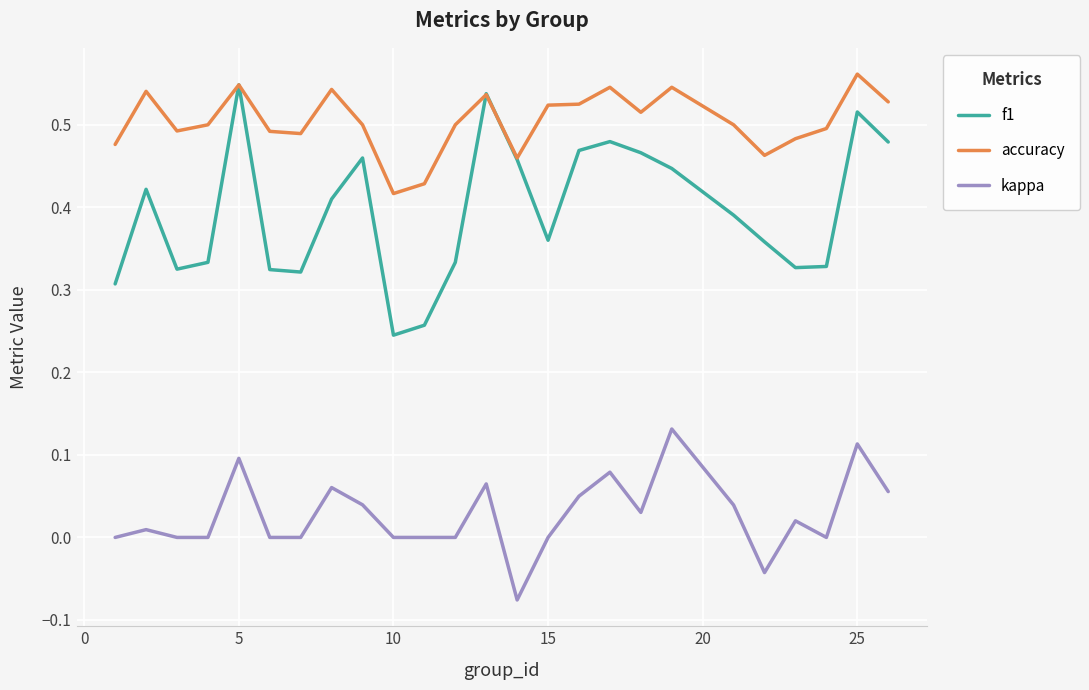

True or false: kappa and accuracy intersect in this chart.

False